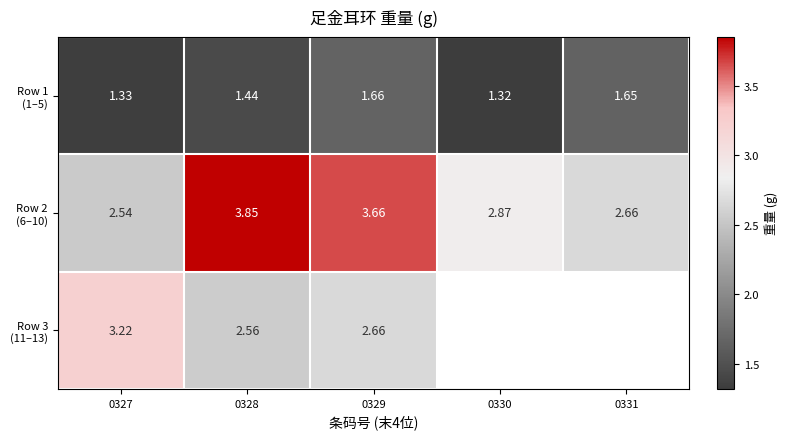

What is the sum of the Row 3 (11–13) values at 0327 and 0329?

5.9